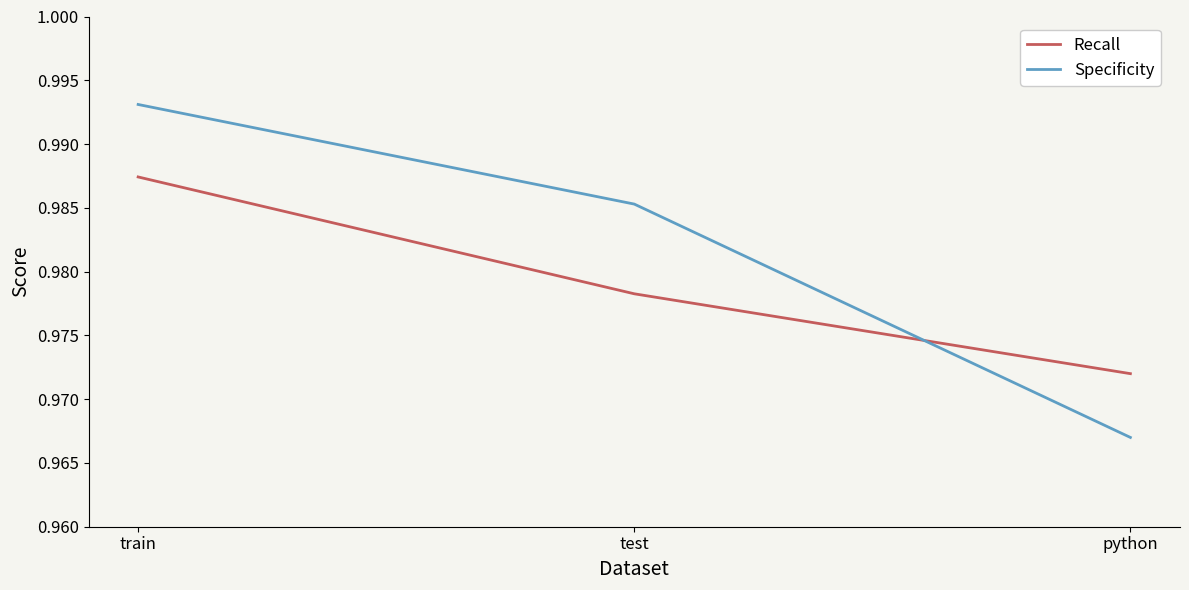

Which label corresponds to the smallest value in the chart?

python